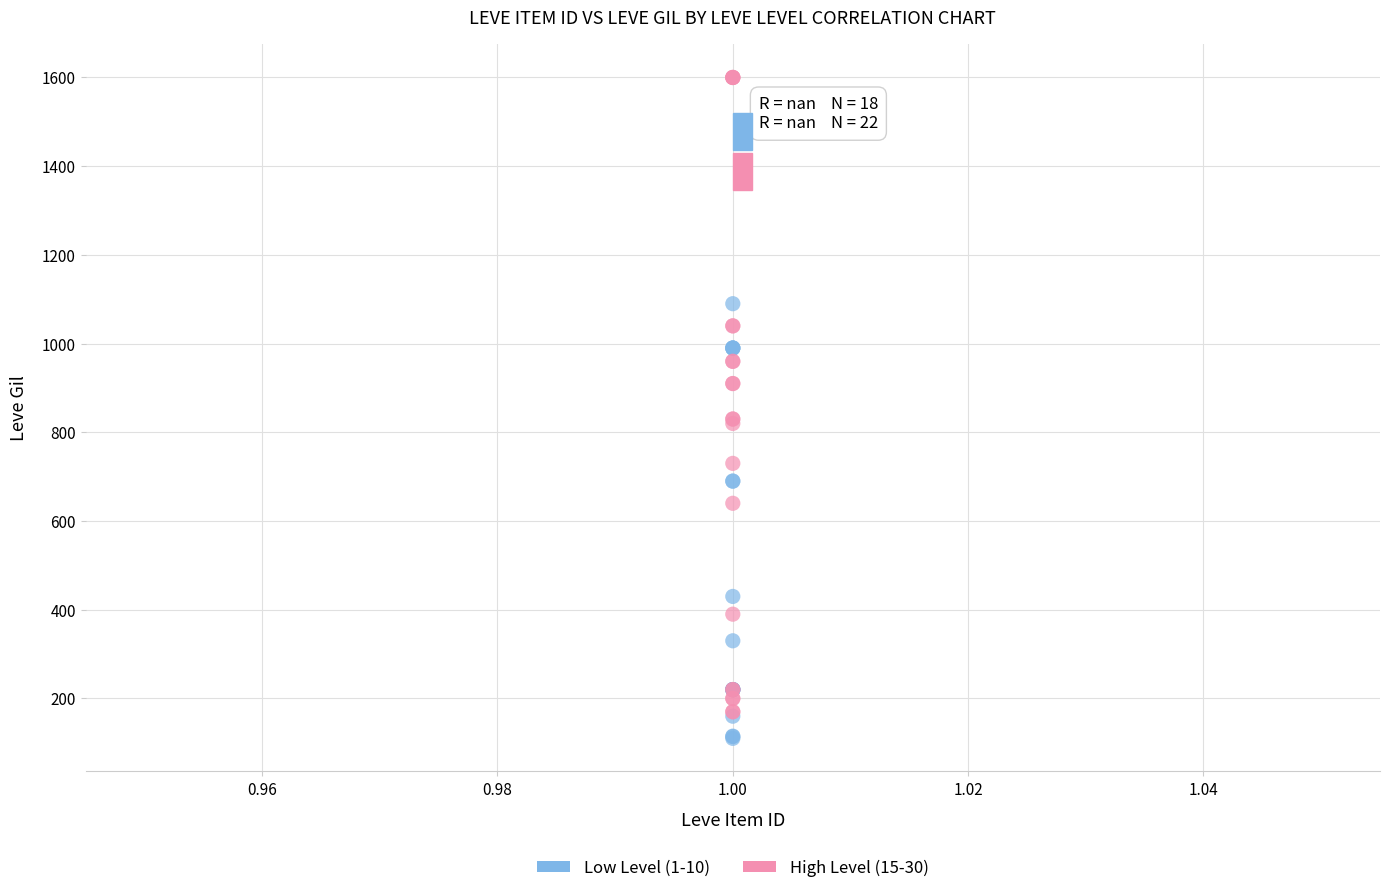

Which series contains the lowest Y value?

Low Level (1-10)